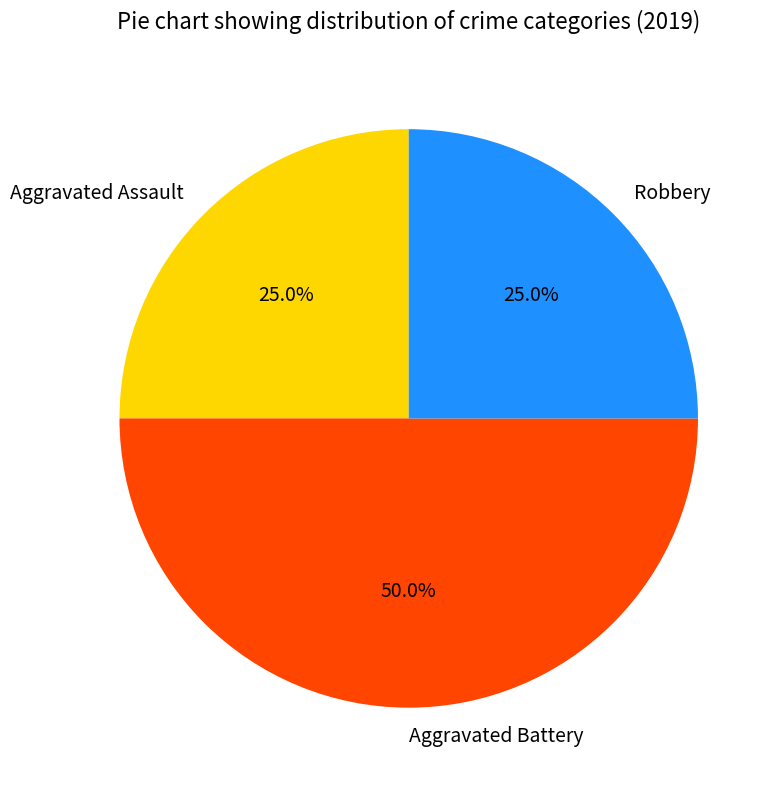

Combined, do Robbery and Aggravated Battery account for over 50%?

Yes